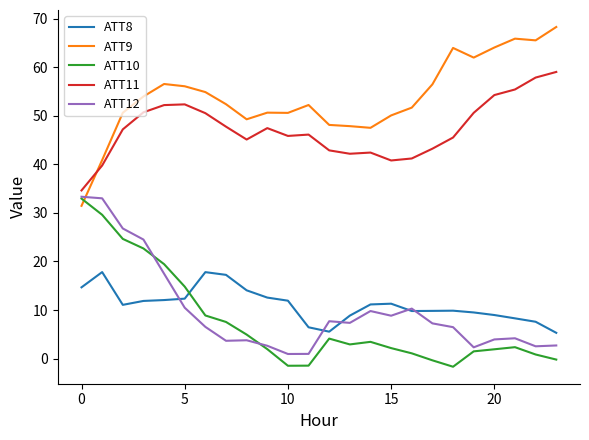

Which series ends up on top after the final intersection of ATT11 and ATT9?

ATT9